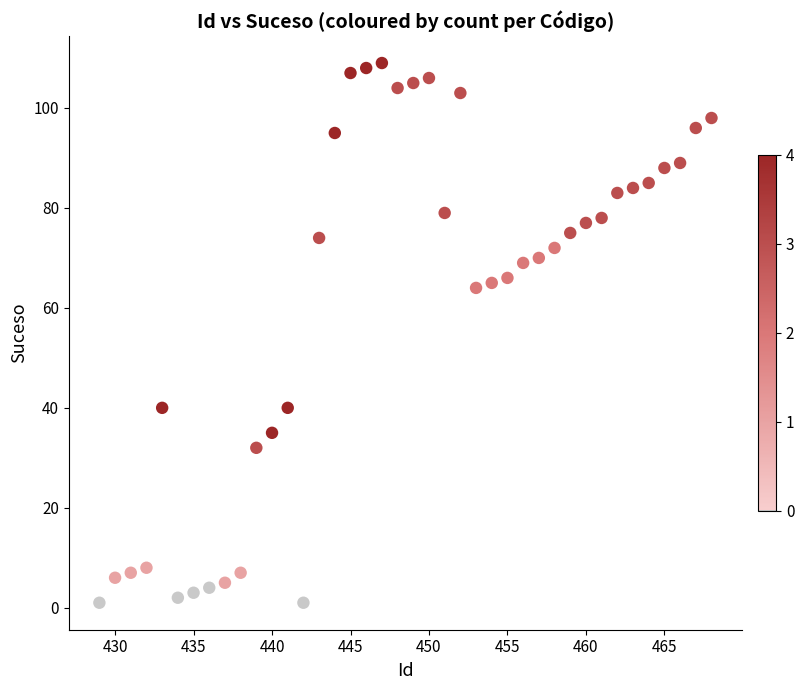

What is the range of X values (max minus min)?

39